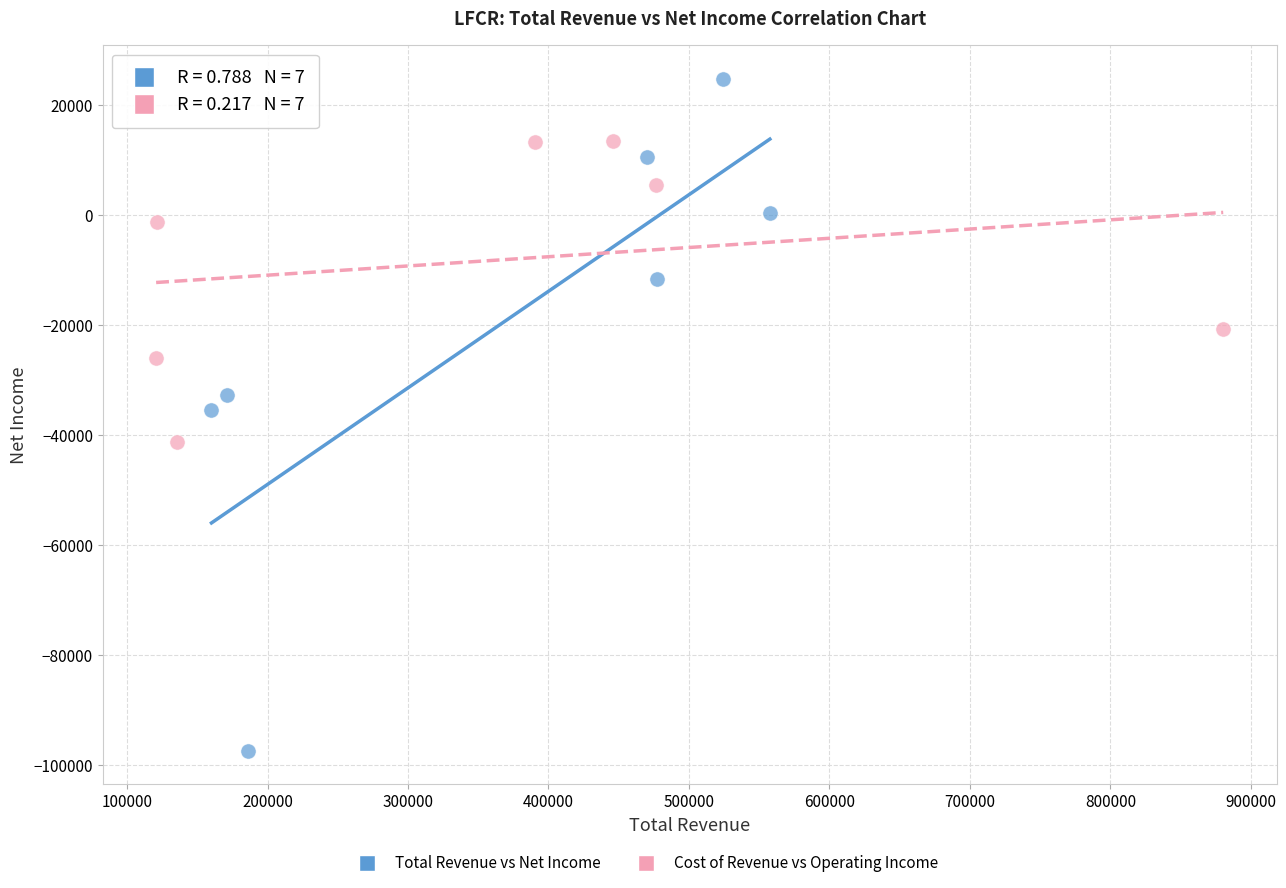

Which series reaches the minimum Y coordinate?

Total Revenue vs Net Income